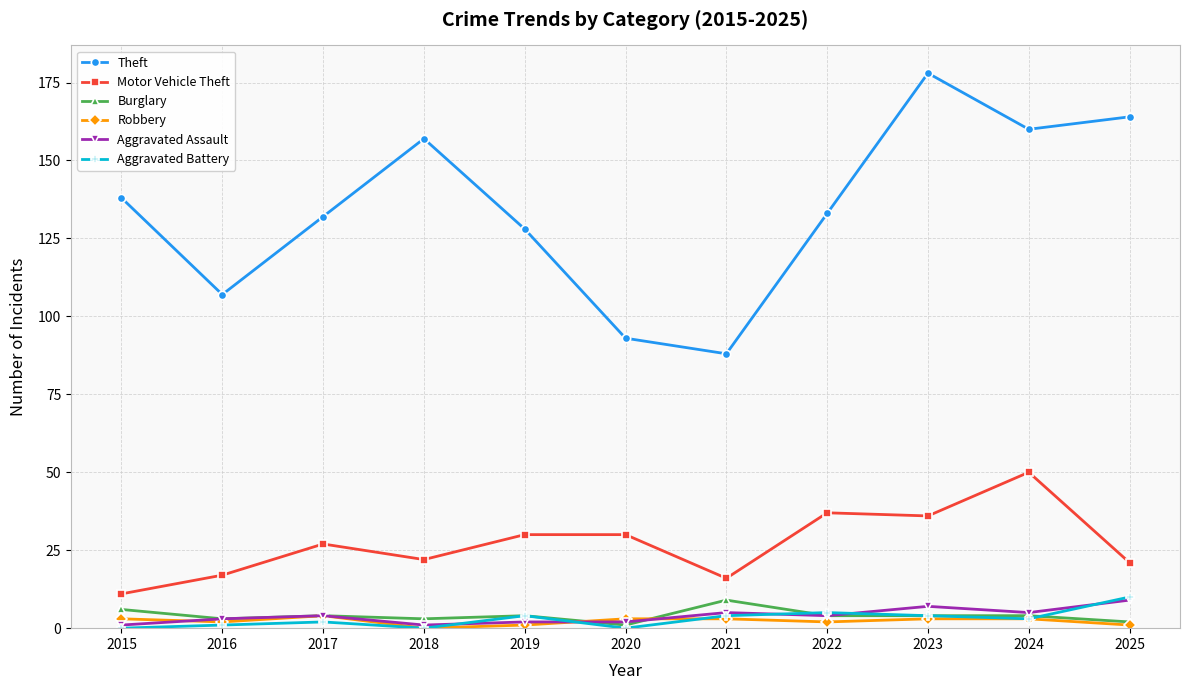

The Aggravated Assault series shows 3 at 2016. True or false?

True